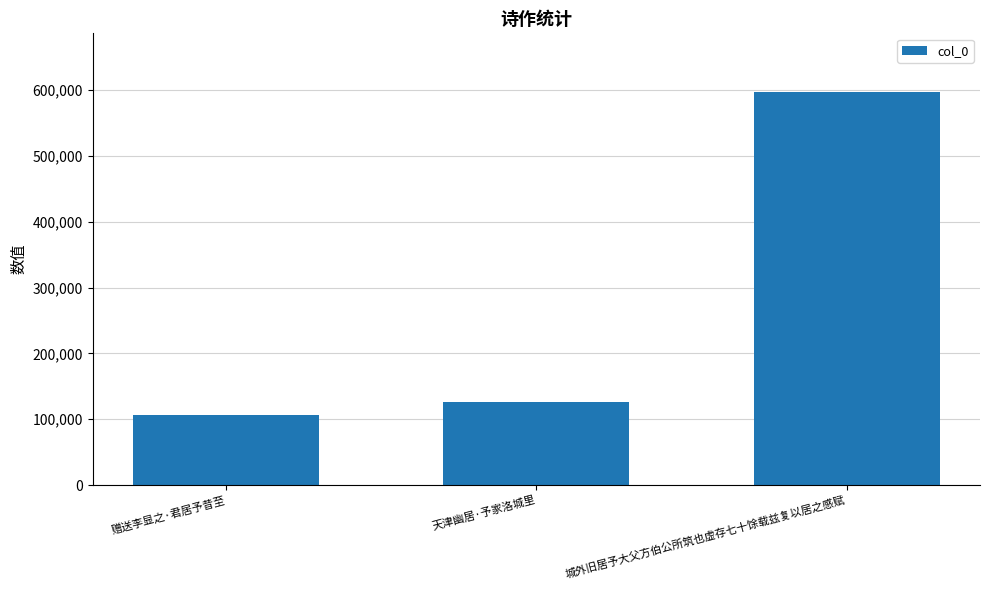

The value at 赠送李显之·君居予昔至 is 27579. True or false?

False